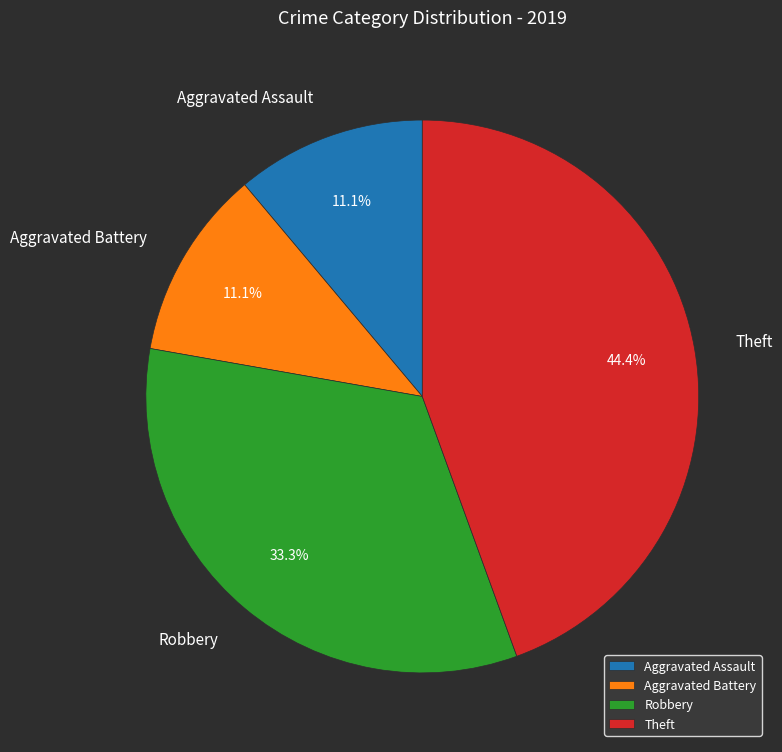

Does Robbery account for over 50% of the chart?

No